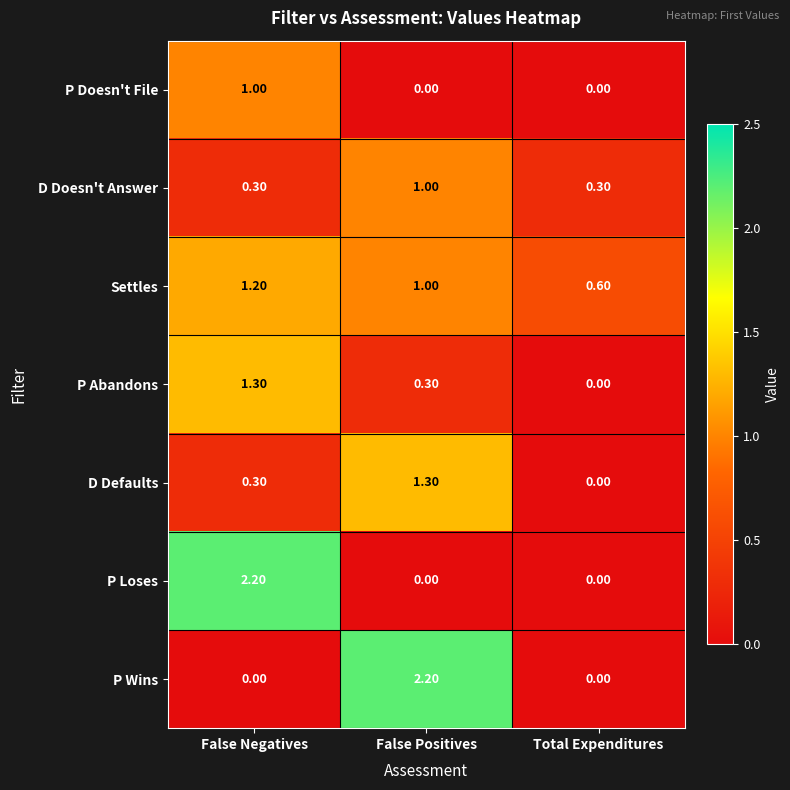

What is the maximum value shown in the chart?

2.2